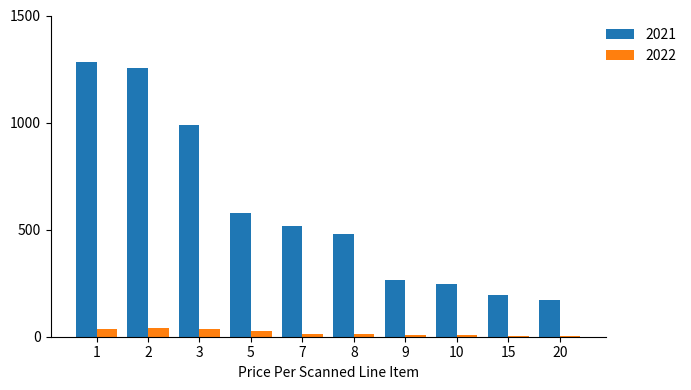

How many groups of bars are there?

10